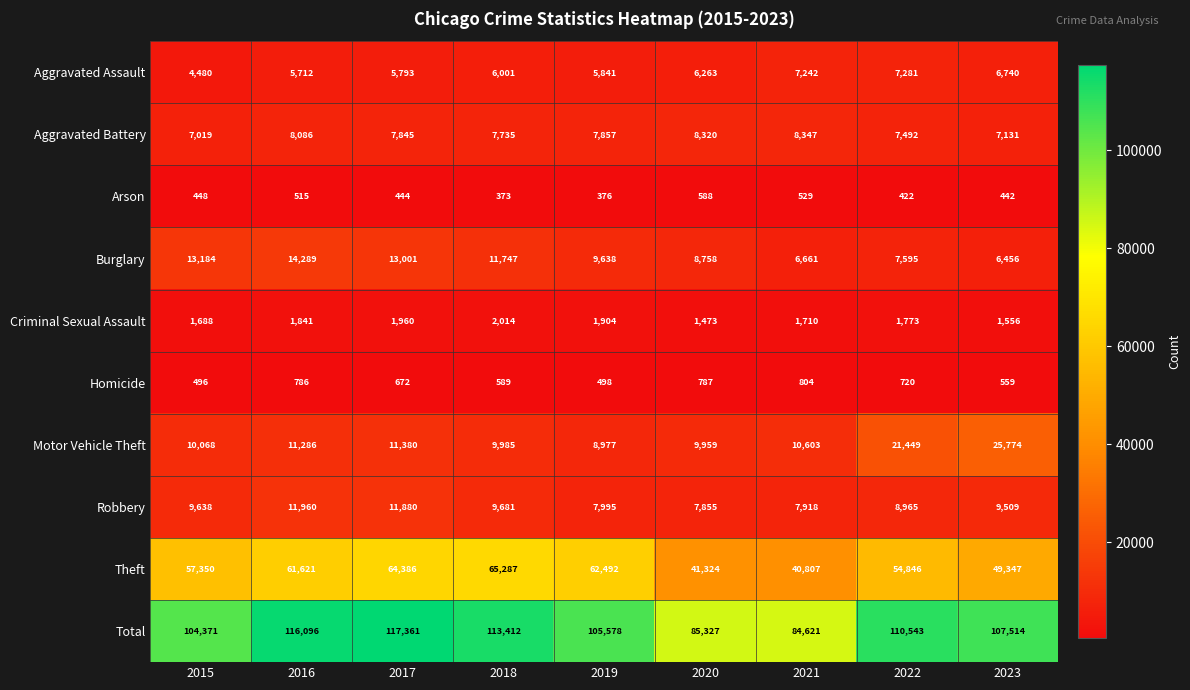

What is the approximate value of Homicide at 2019?

498